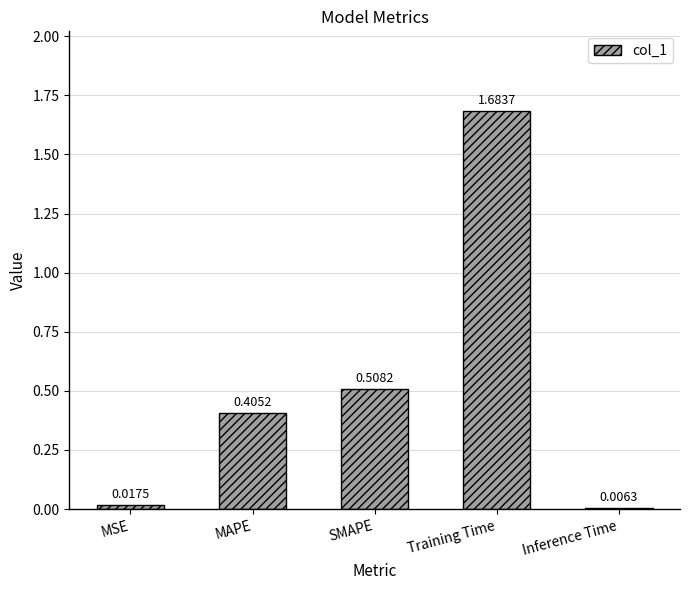

At which label is the value closest to 0?

Inference Time